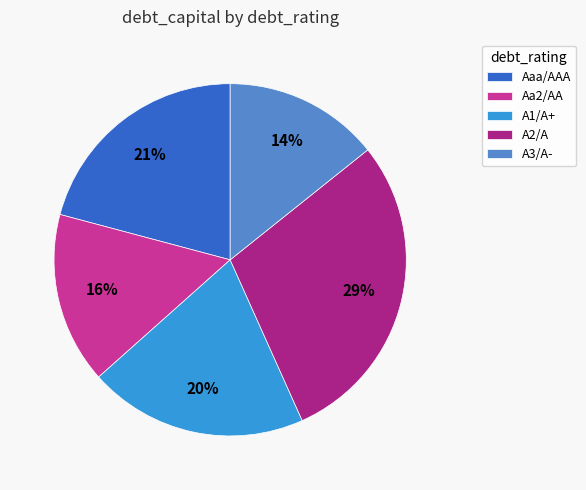

The A3/A- slice represents 14% of the pie. True or false?

True